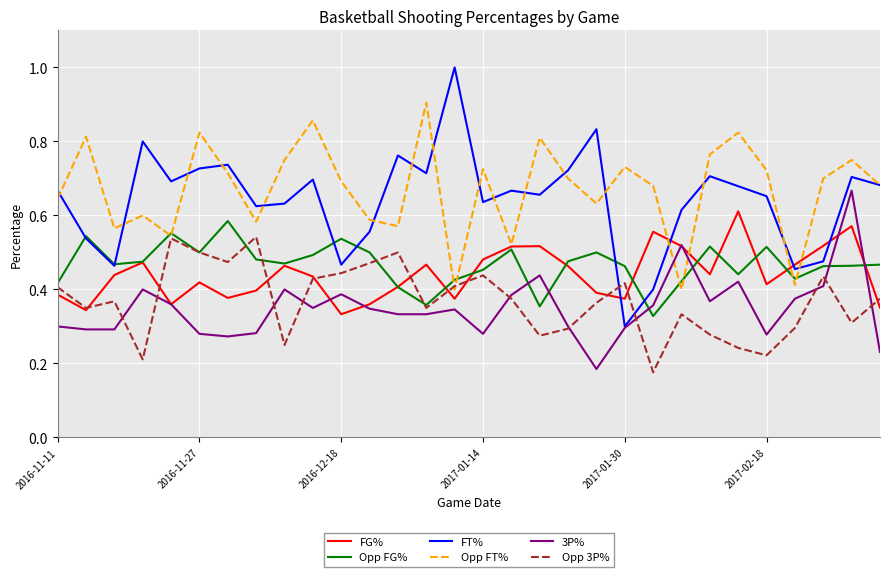

Which series has the widest spread of values?

FT%